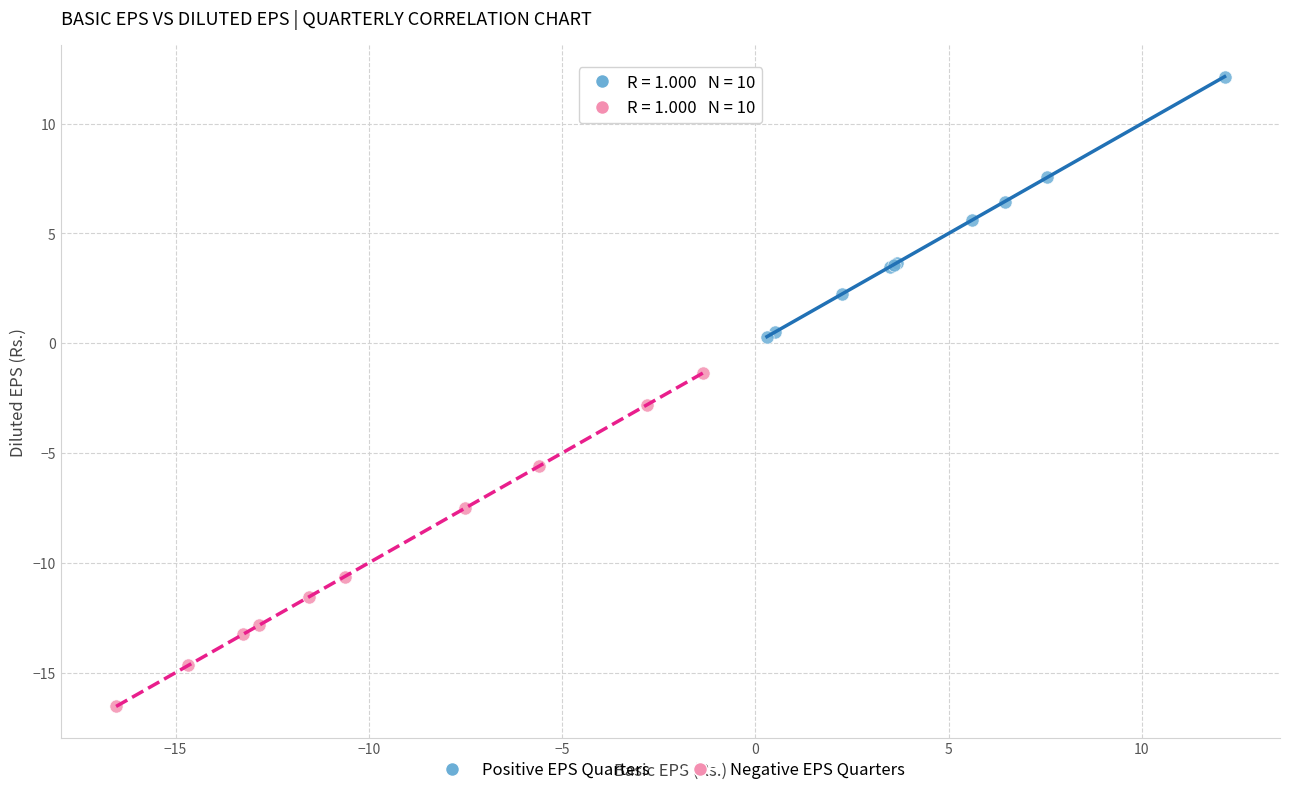

Which series contains the highest Y value?

Positive EPS Quarters